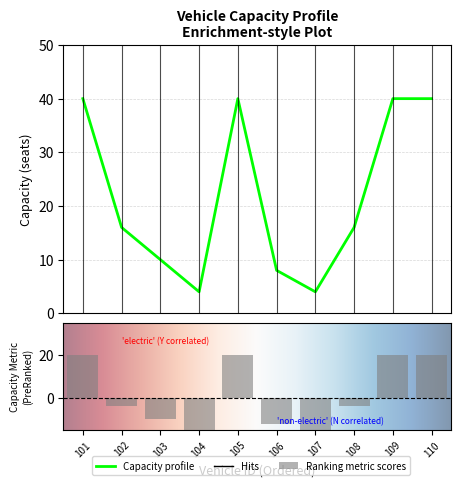

What is the minimum value shown in the chart?

4